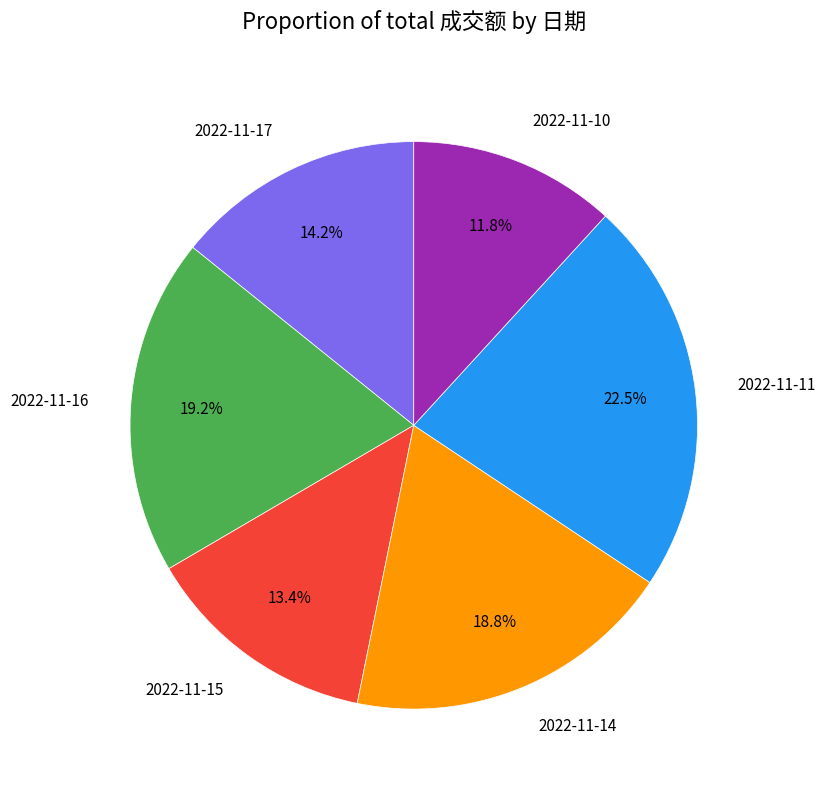

Does any single category account for the majority?

No